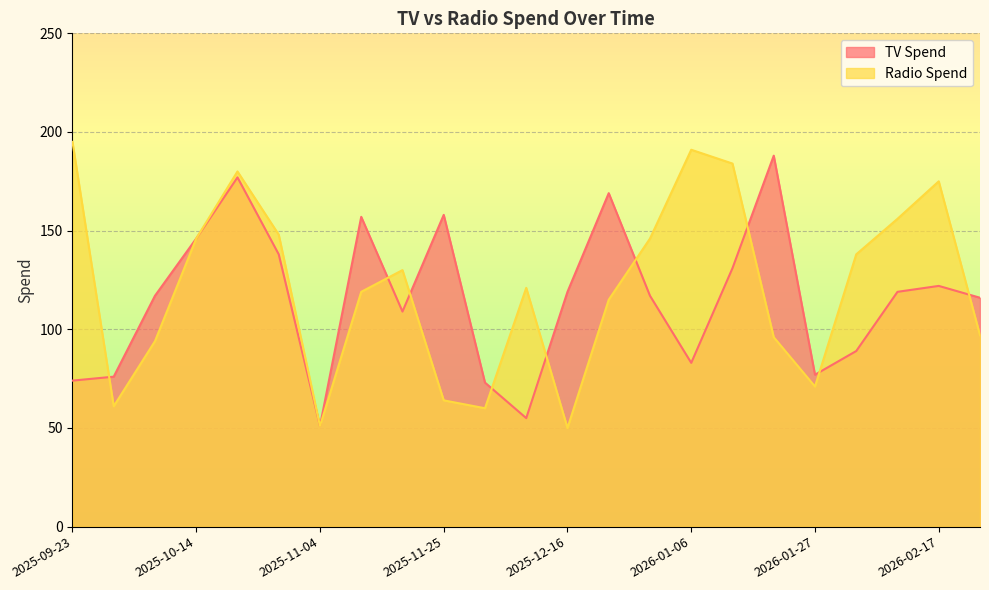

How many lines are shown in the chart?

2